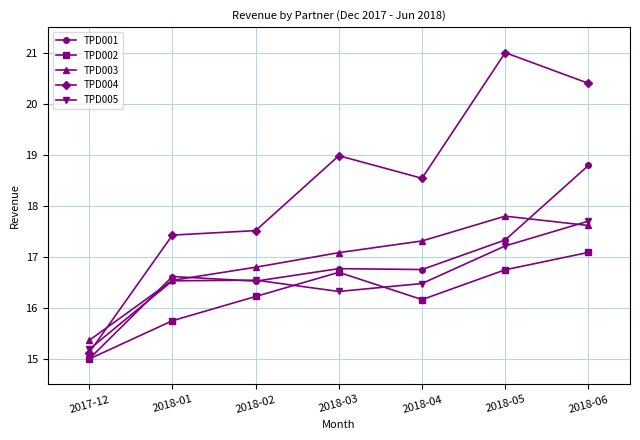

Where do TPD002 and TPD005 first cross each other?

2018-02 and 2018-03